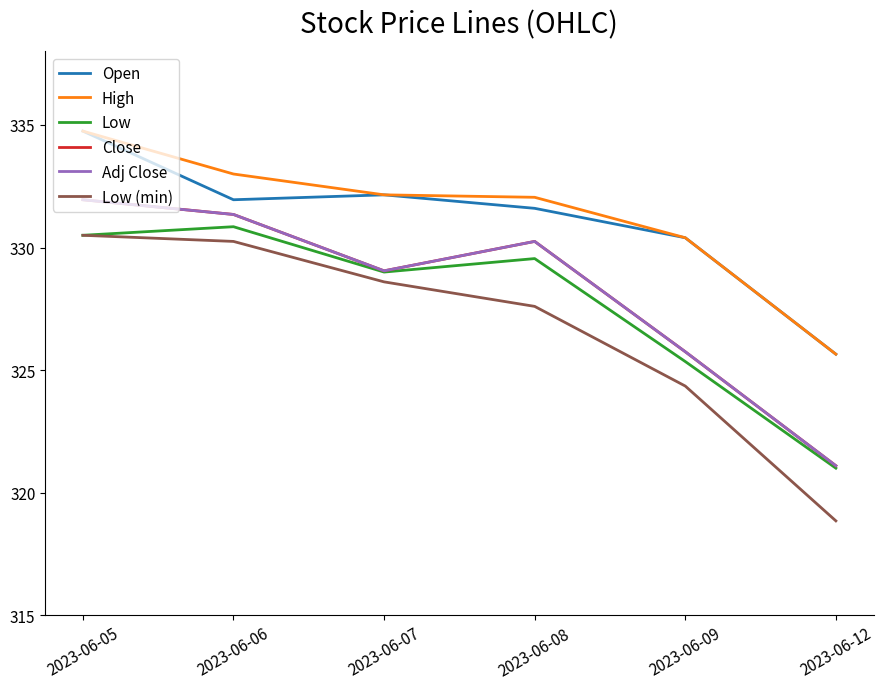

Does the chart display data point markers on the line(s)?

No